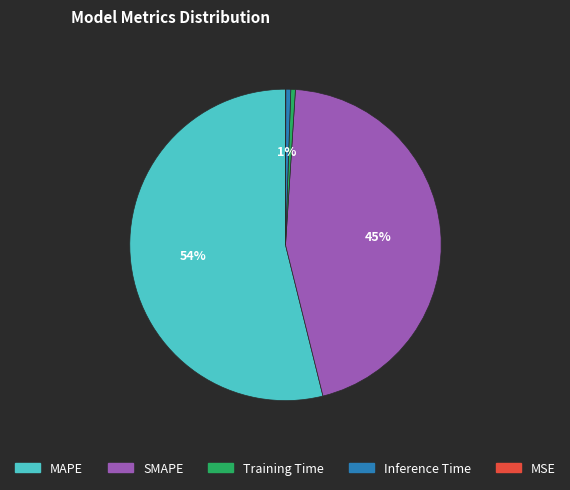

What is the largest slice in the pie chart?

MAPE